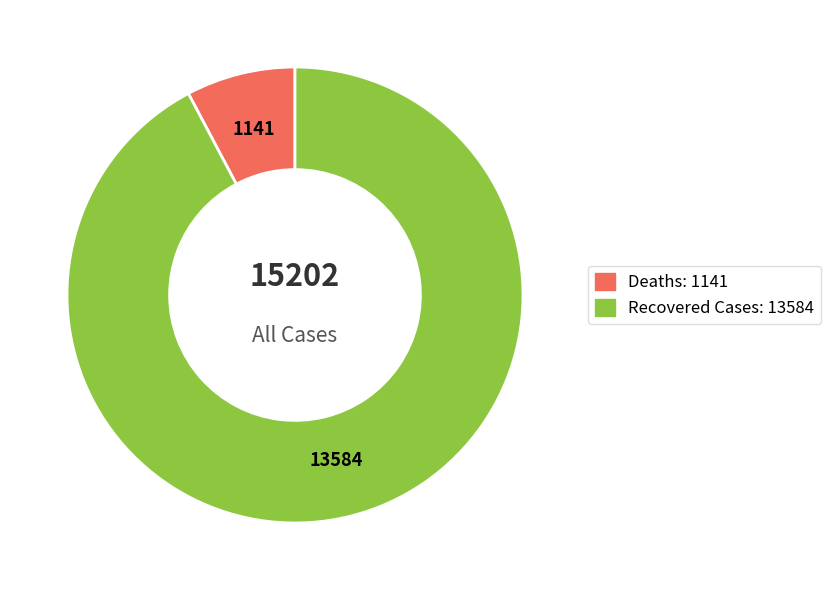

What is the largest slice in the pie chart?

Recovered Cases